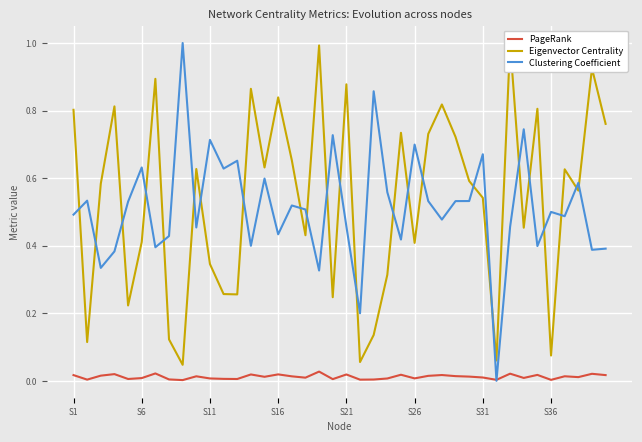

Rank the series at 27 from highest to lowest value.

Eigenvector Centrality, Clustering Coefficient, PageRank